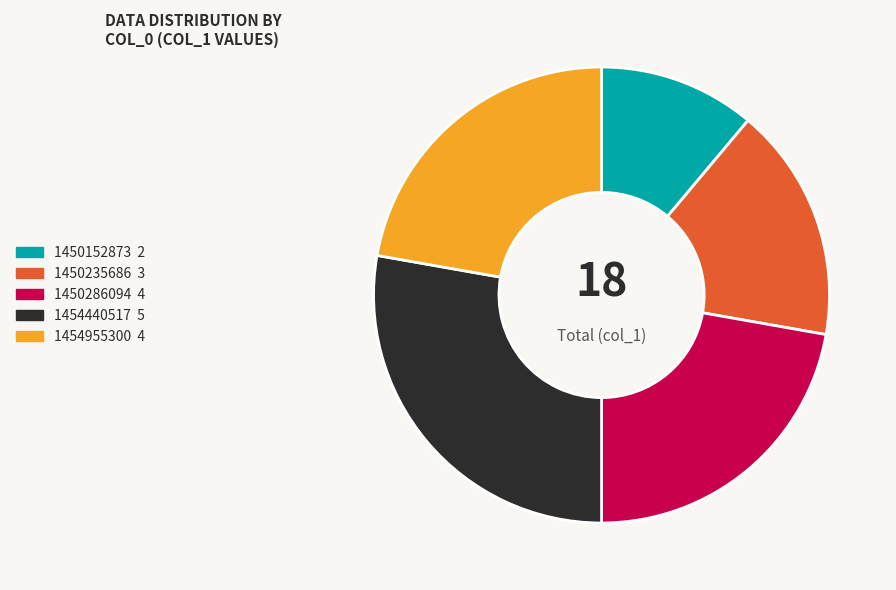

Is there any slice that represents more than half of the pie?

No